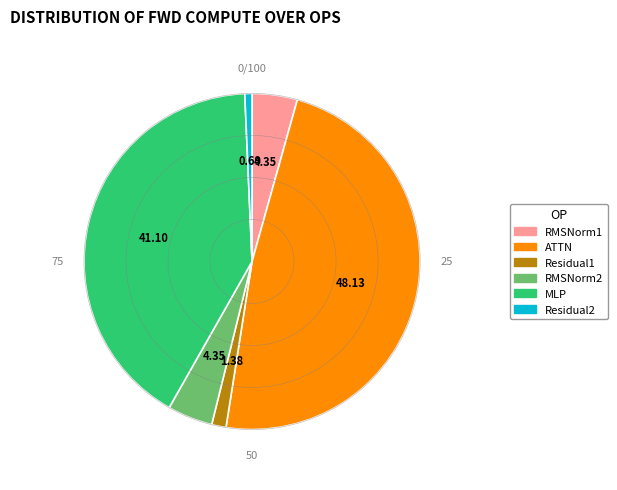

Is there a majority slice in this chart?

No